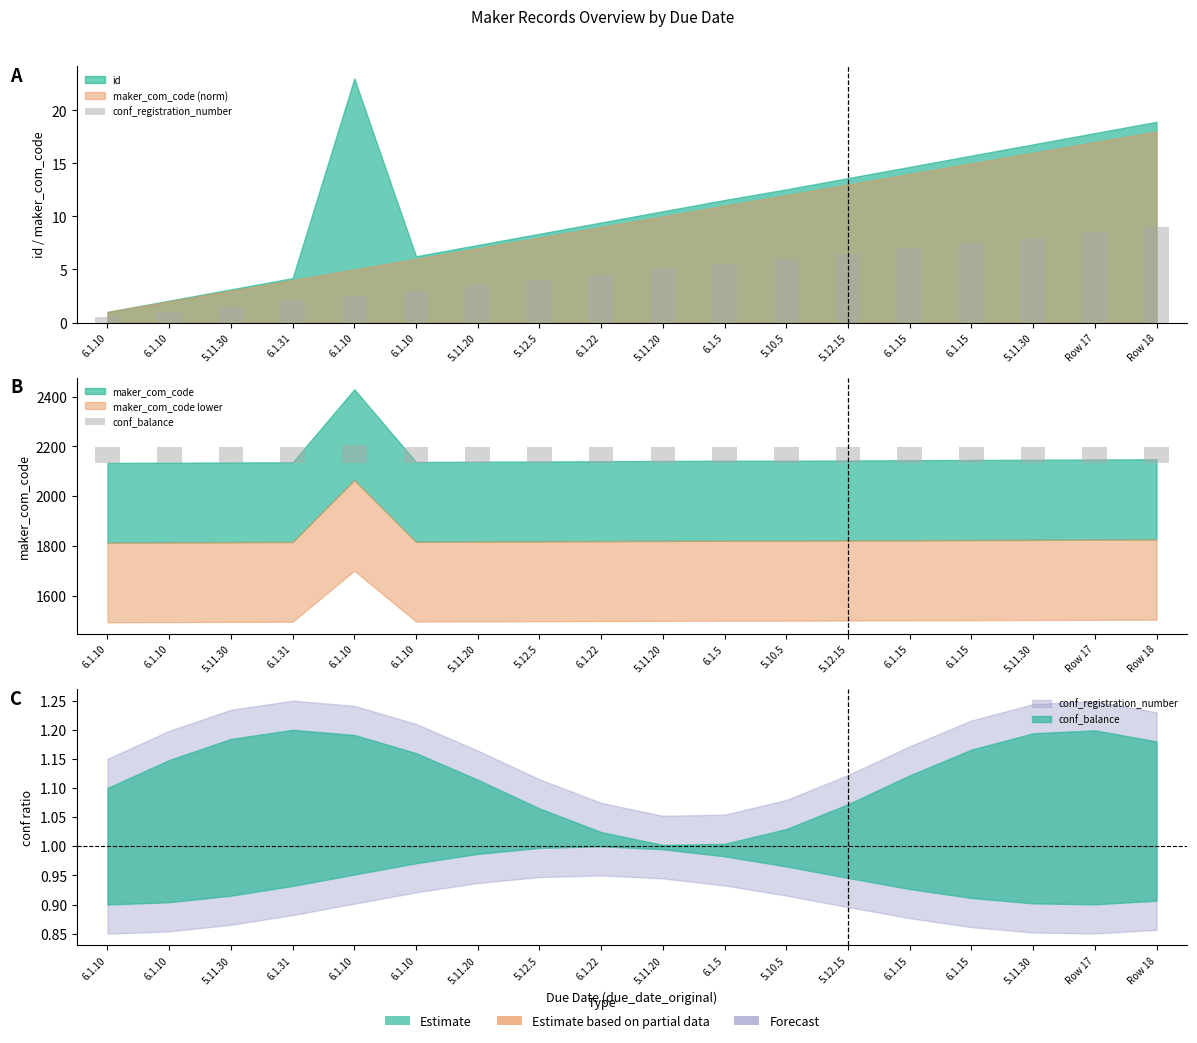

Rank the categories by conf_balance value from lowest to highest.

6.1.10, 6.1.10, 5.11.30, 6.1.31, 6.1.10, 5.11.20, 5.12.5, 6.1.22, 5.11.20, 6.1.5, 5.10.5, 5.12.15, 6.1.15, 6.1.15, 5.11.30, Row 17, Row 18, 6.1.10